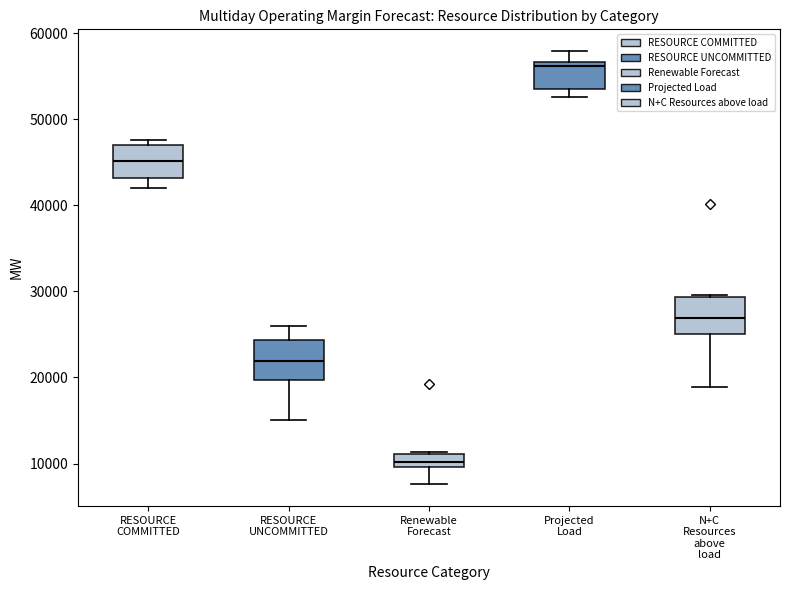

Reading left to right, transcribe this box plot: for each box, give where its median line is, the range the box spans, and where its two whiskers end, as read against the y-axis. The values are not printed on the chart, so give them approximately, as read against the axis.

RESOURCE COMMITTED: median 45000, box 43000 to 47000, whiskers 42000 to 48000
RESOURCE UNCOMMITTED: median 22000, box 20000 to 24000, whiskers 15000 to 26000
Renewable Forecast: median 10000 (inside the box), box 10000 to 11000, whiskers 8000 to 11000
Projected Load: median 56000, box 53000 to 57000, whiskers 53000 (just below the box's lower edge) to 58000
N+C Resources above load: median 27000, box 25000 to 29000, whiskers 19000 to 30000